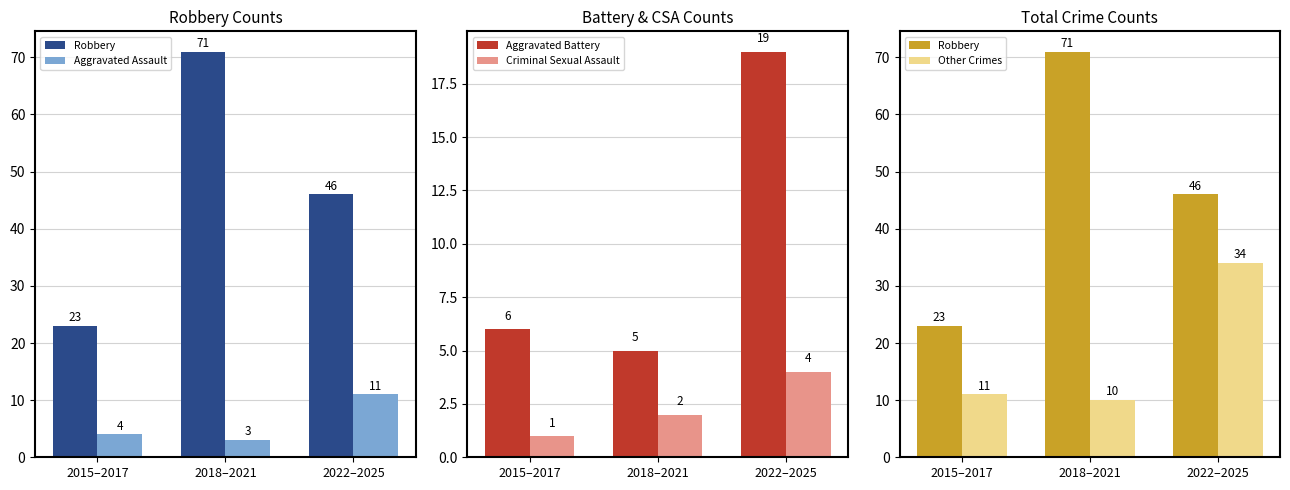

What is the label of the 2nd bar from the right?

2018–2021